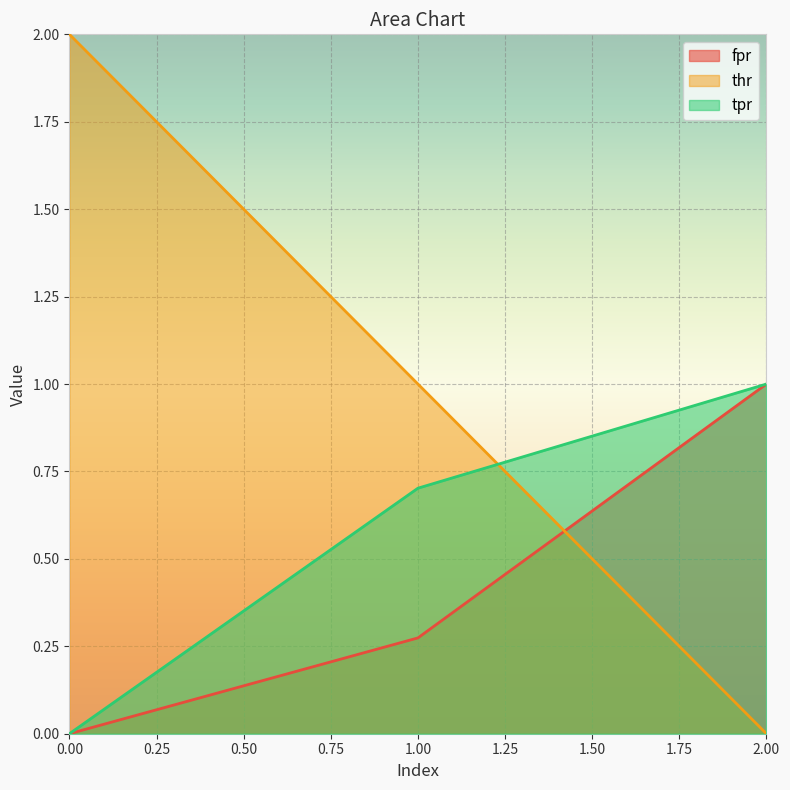

Reading left to right, what are all the values shown in this chart?

fpr: 0.0	0.3	1.0
thr: 2.0	1.0	0.0
tpr: 0.0	0.7	1.0